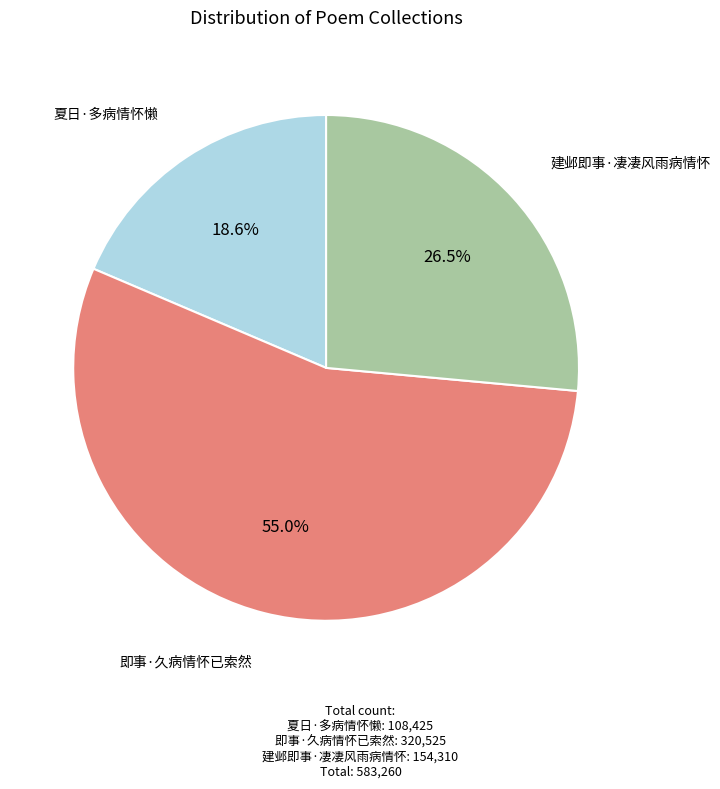

To the nearest percent, what portion does 即事·久病情怀已索然 represent?

55%